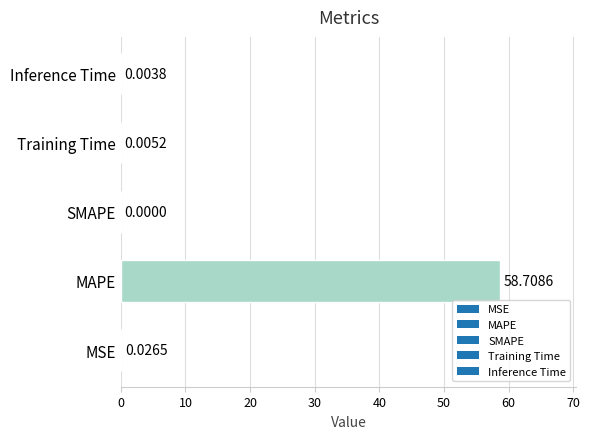

What is the sum of all values?

58.7